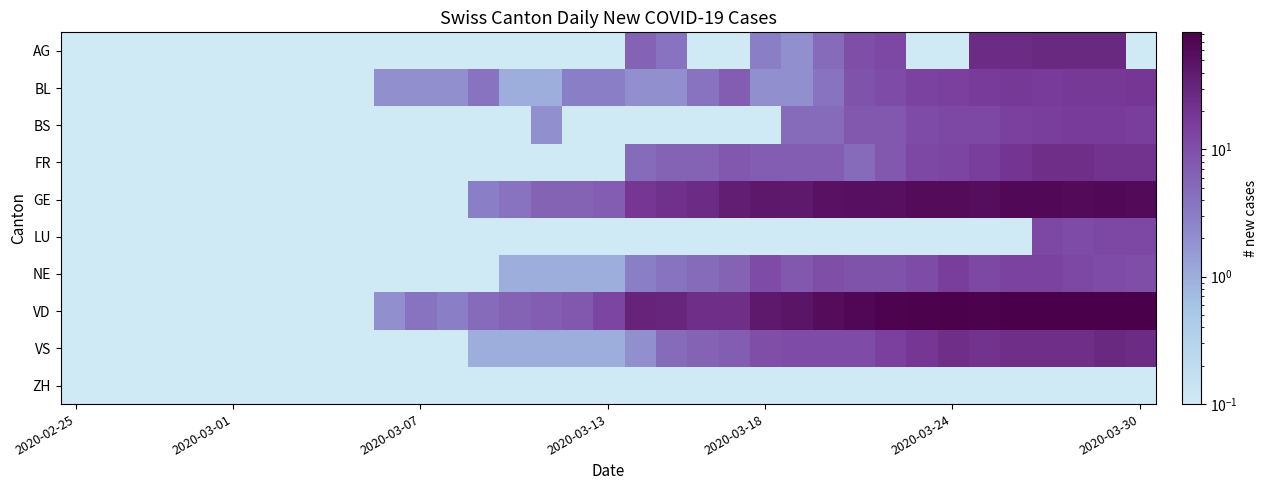

What is the maximum value shown in the chart?

83.0